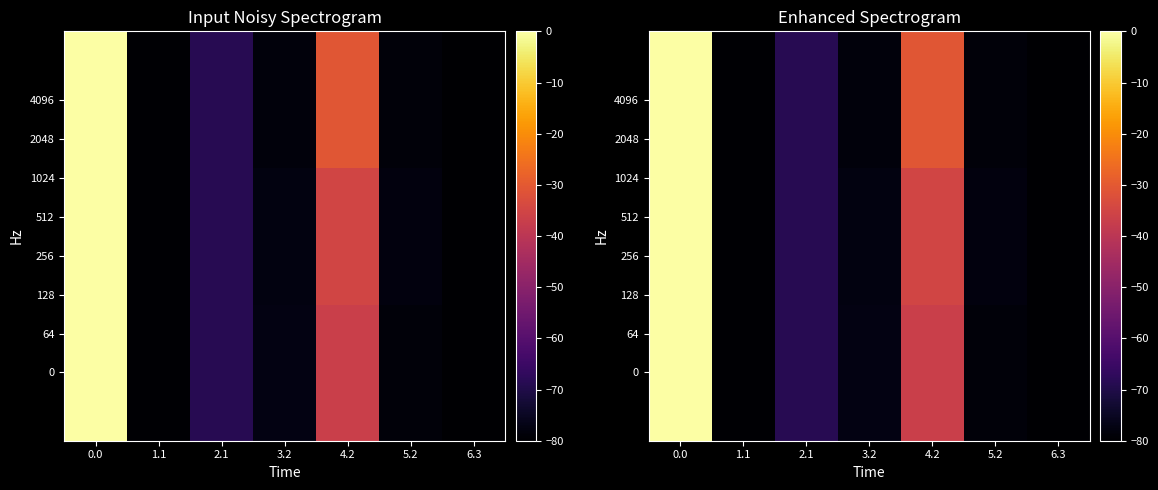

Which category has the lowest value in the 0 series?

6.3